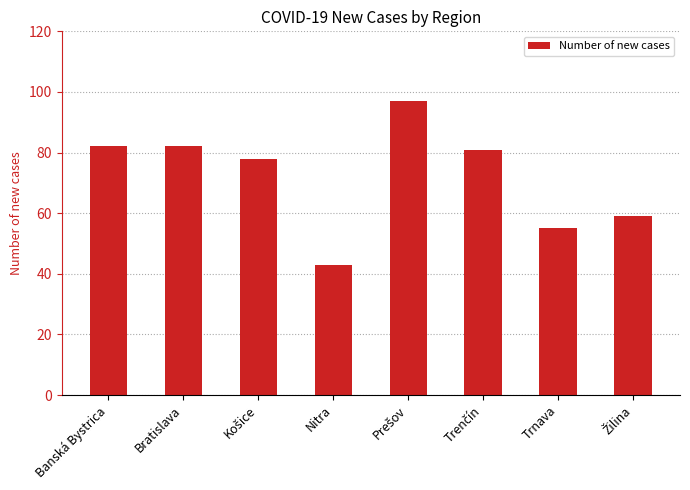

What is the approximate value at Bratislava, to the nearest 5?

80